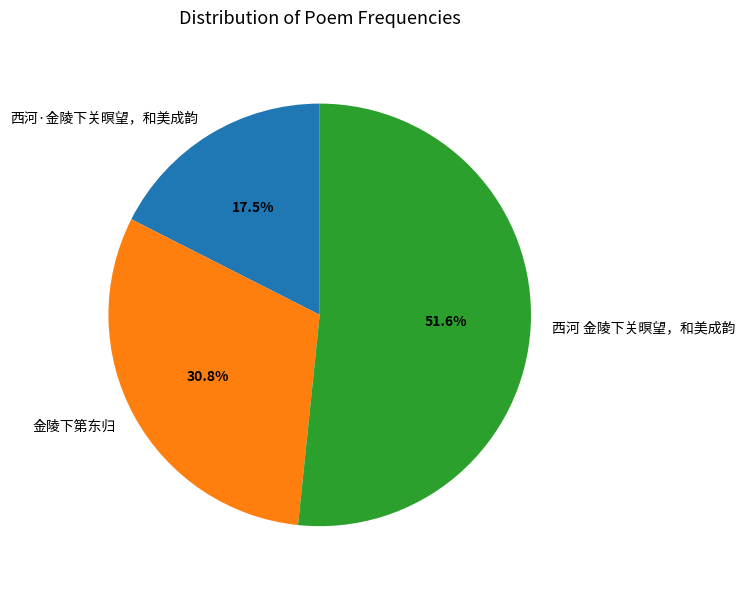

What is the ratio of the value at 西河·金陵下关暝望，和美成韵 to the value at 金陵下第东归?

0.6